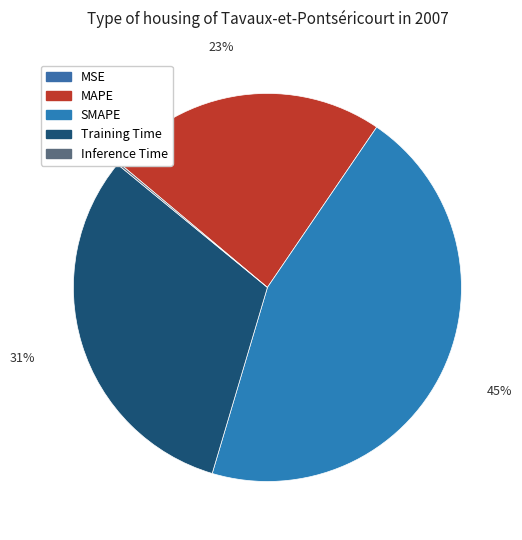

Is there a majority slice in this chart?

No